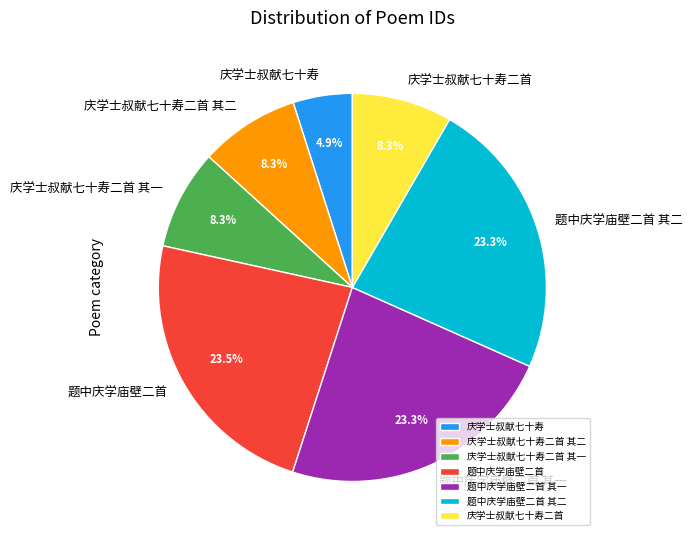

Is there any slice that represents more than half of the pie?

No